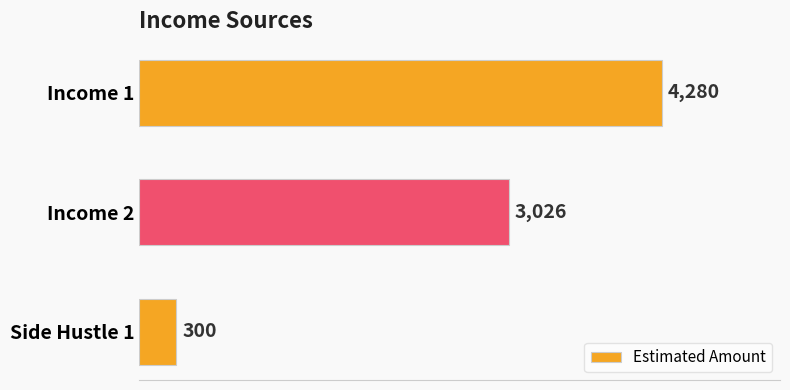

What is the ratio of the value at Income 1 to the value at Income 2?

1.4